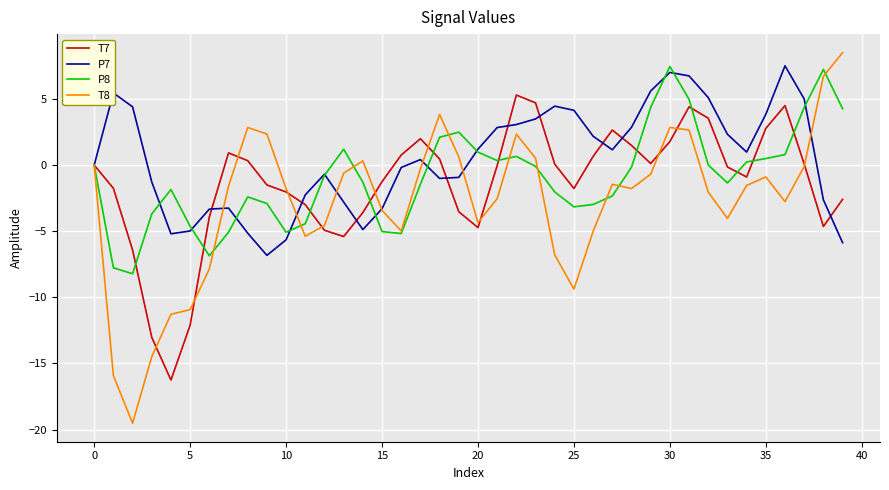

Which series has the largest range (max minus min)?

T8